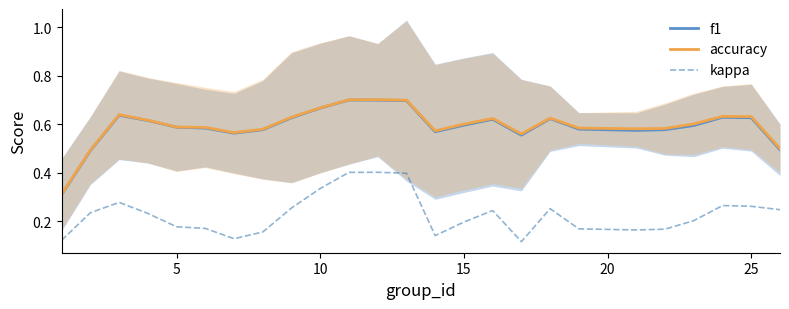

What is the value of the f1 point at the 25th from the left?

0.5